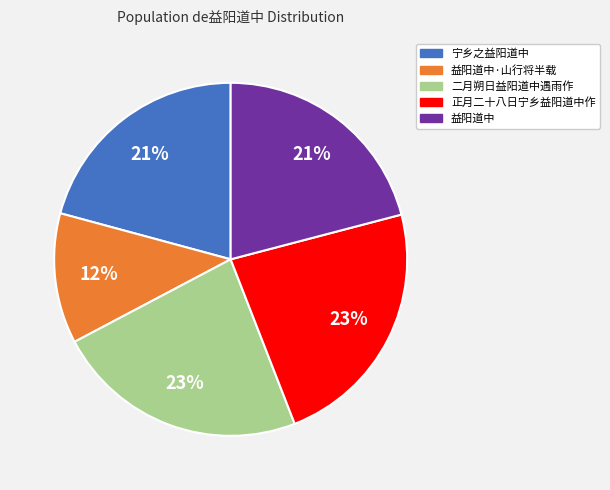

Does any single category account for the majority?

No